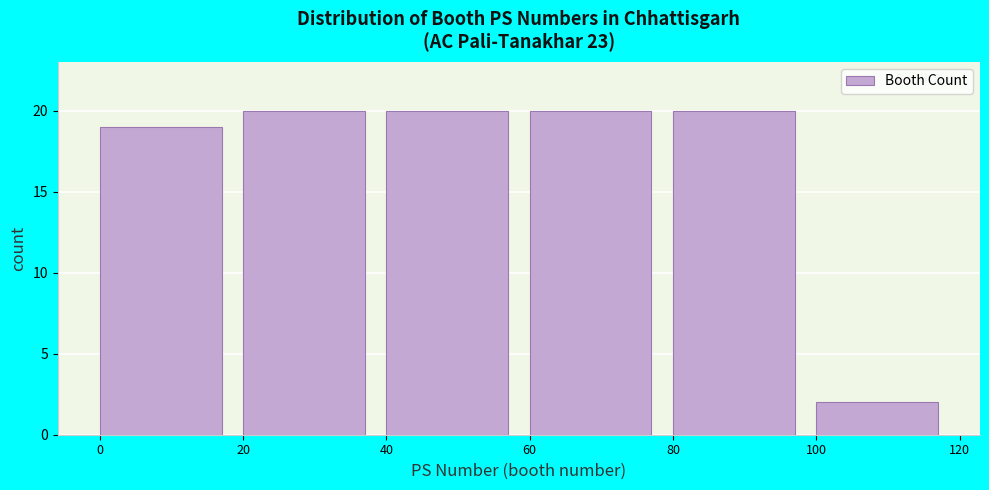

Reading left to right, transcribe this chart: for each bar, give the range it covers on the x-axis and its height. The values are not printed on the chart, so give them approximately, as read against the axis.

0 to 20: 19
20 to 40: 20
40 to 60: 20
60 to 80: 20
80 to 100: 20
100 to 120: 2